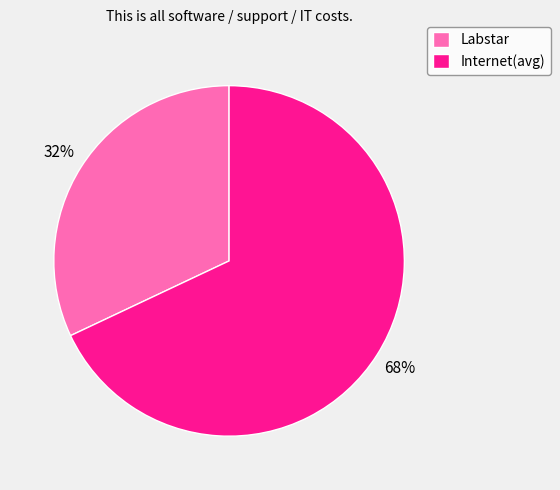

To the nearest percent, what is the difference between the Labstar and Internet(avg) slice percentages?

36%